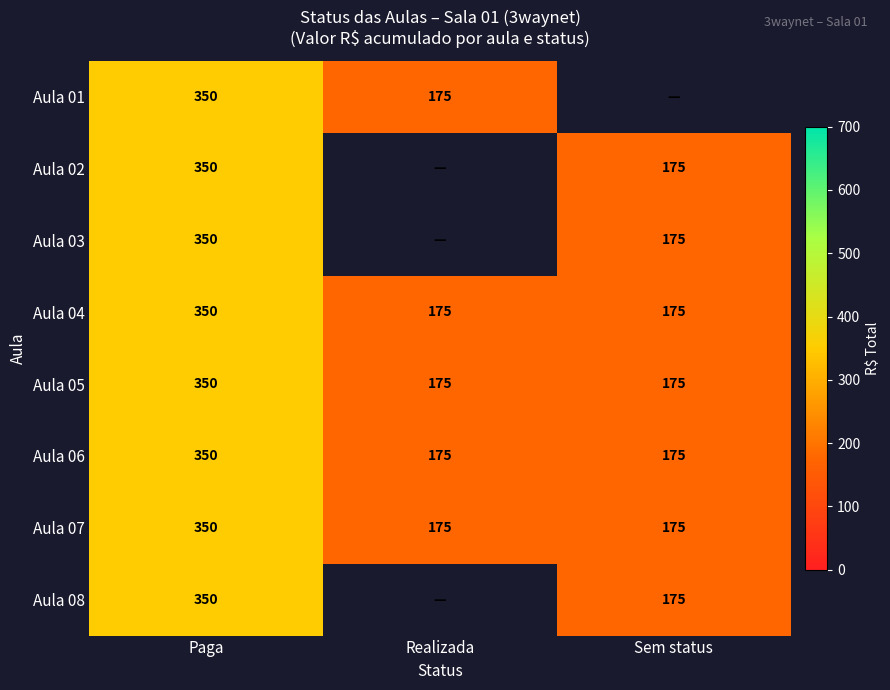

What is the total value across all series at Paga?

2800